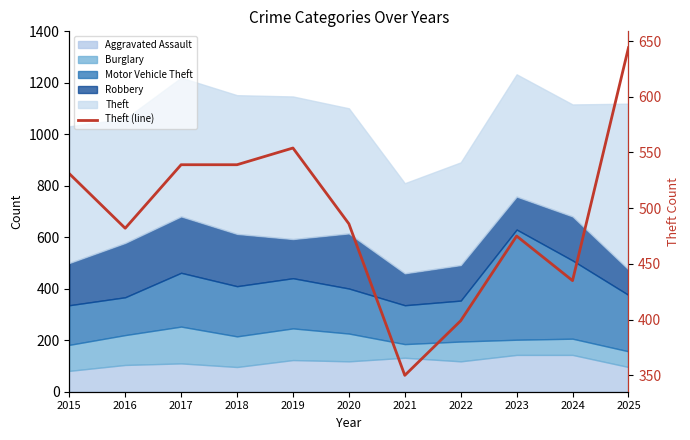

Rank the categories by value from highest to lowest.

2025, 2019, 2017, 2018, 2015, 2020, 2016, 2023, 2024, 2022, 2021